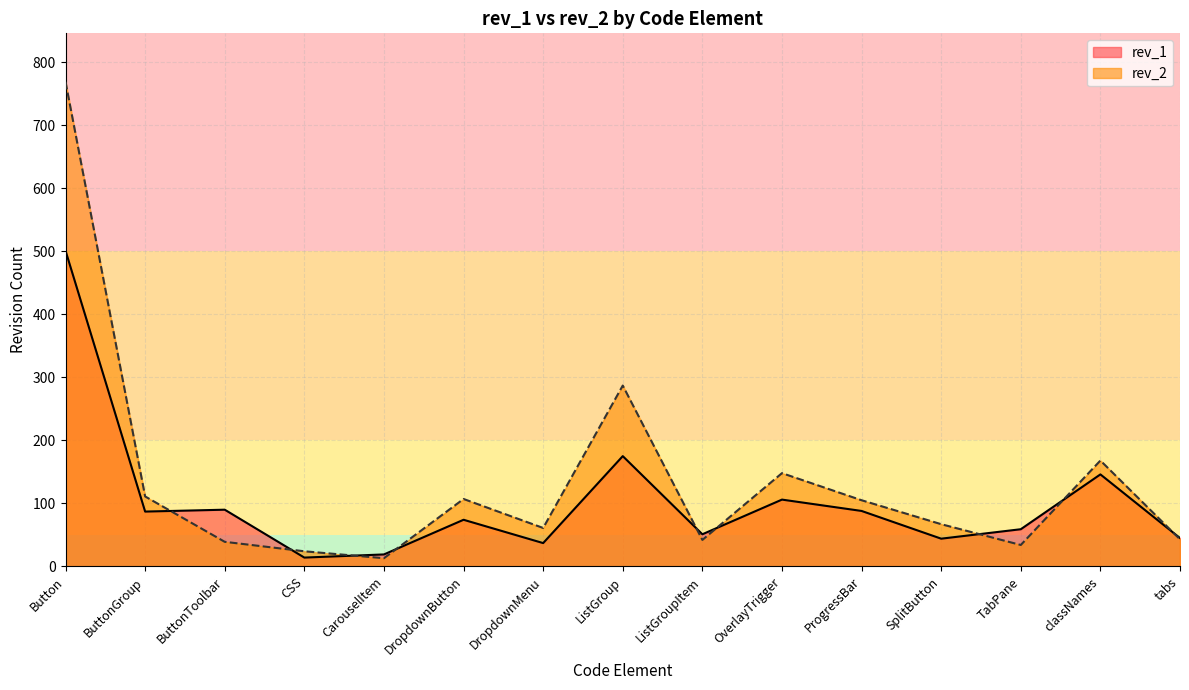

What is the highest value of the rev_2 series?

769